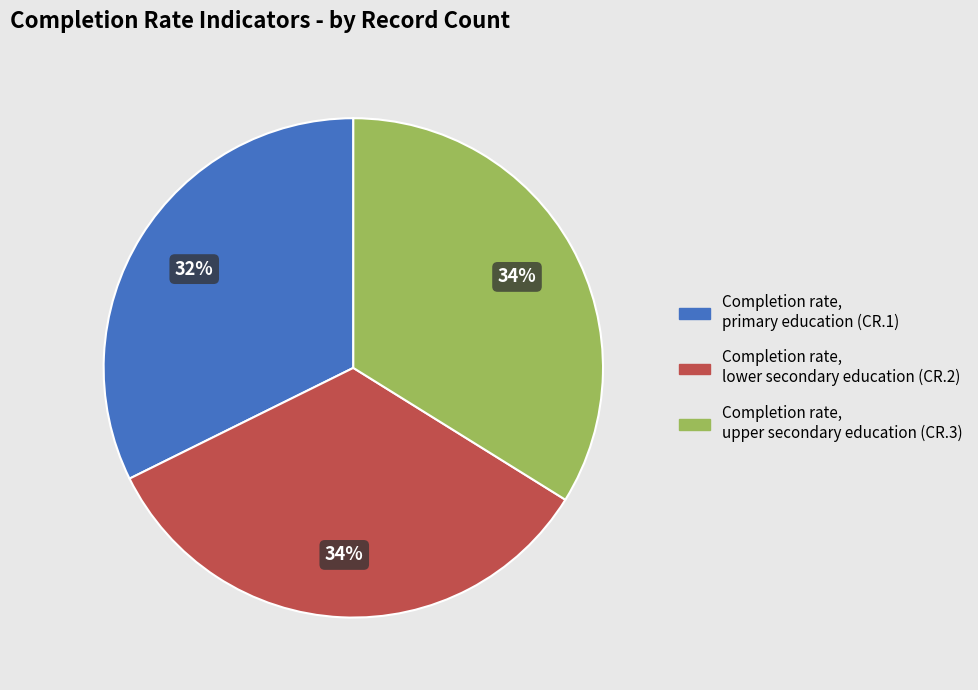

To the nearest percent, what is the average slice percentage?

33%